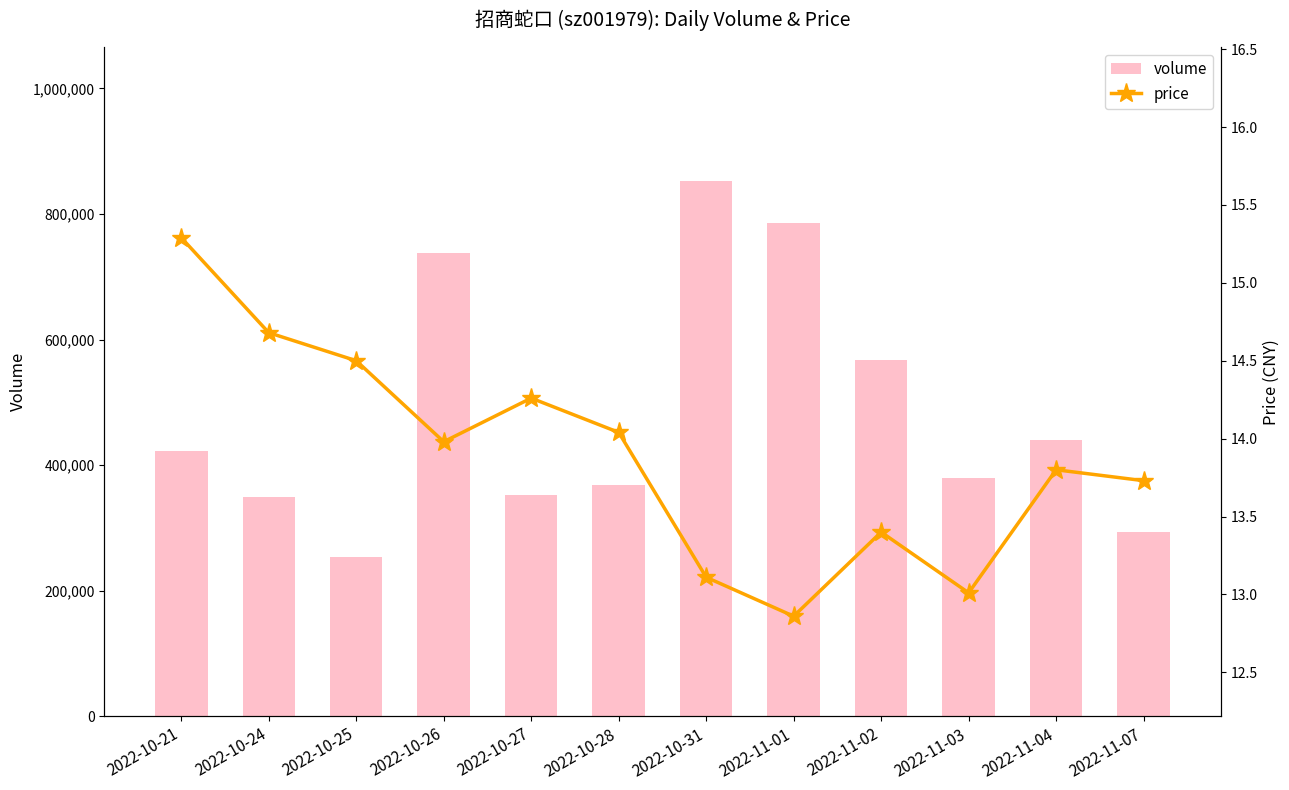

What is the minimum value shown in the chart?

12.9